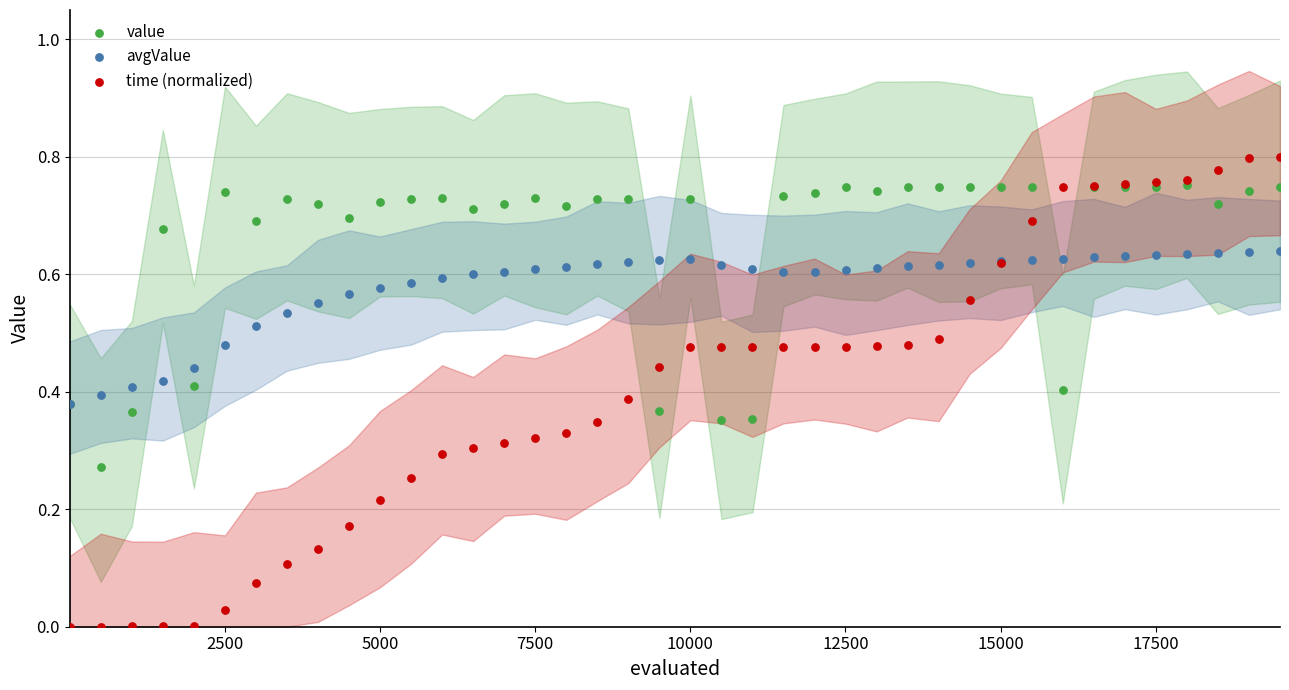

Which series contains the highest Y value?

time (normalized)